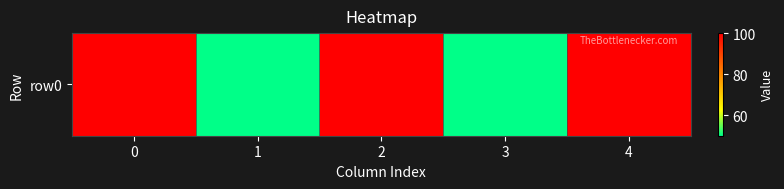

Reading left to right, extract all data points from this chart.

100	50	100	50	100